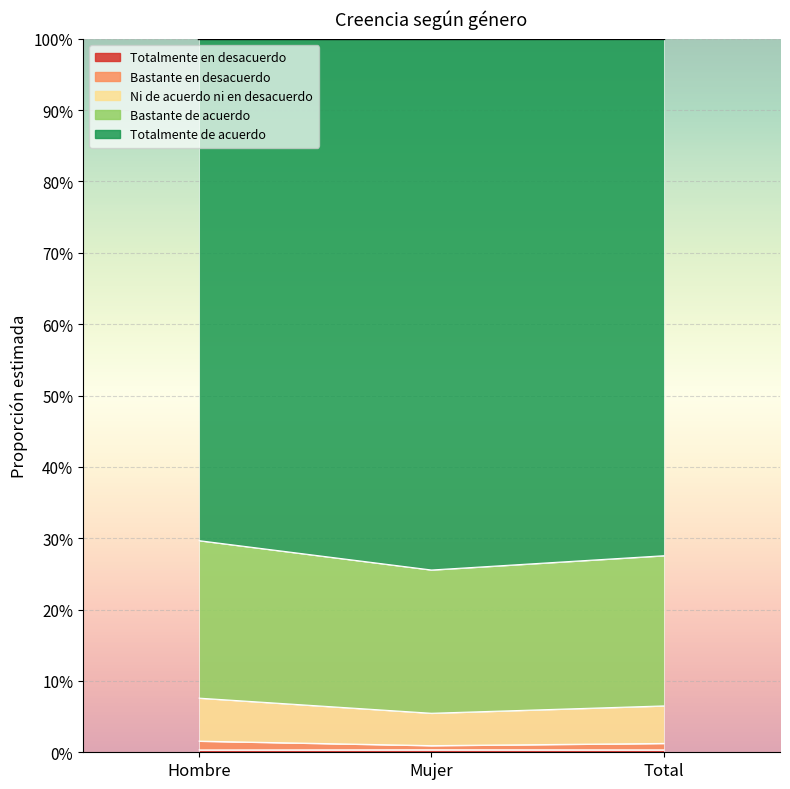

What is the value of the Ni de acuerdo ni en desacuerdo point at the 2nd from the left?

0.1